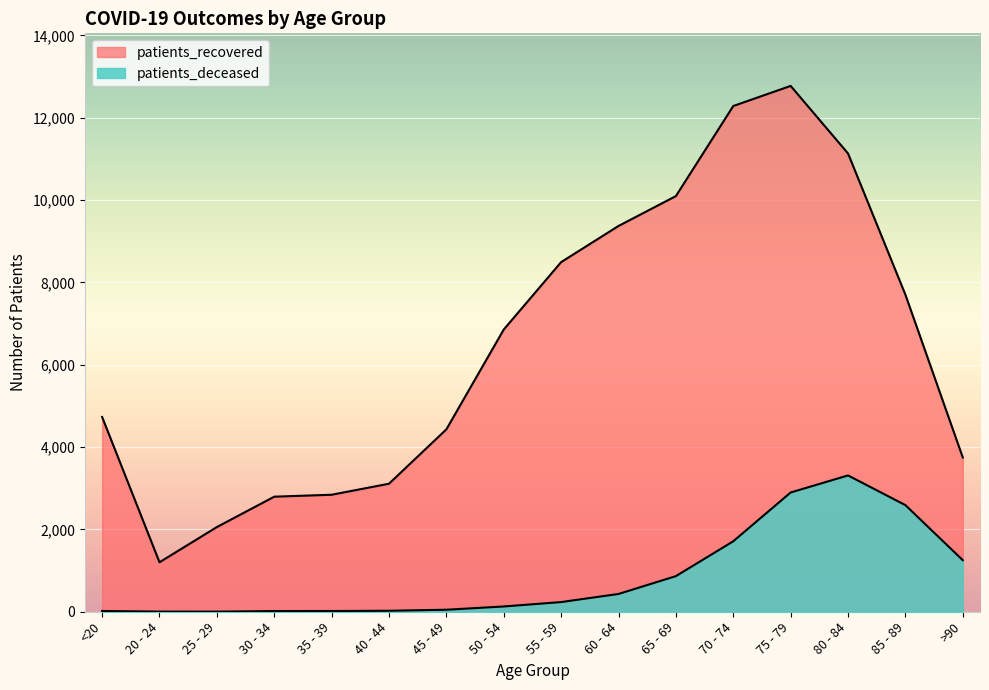

At how many categories does at least one series exceed 532?

16